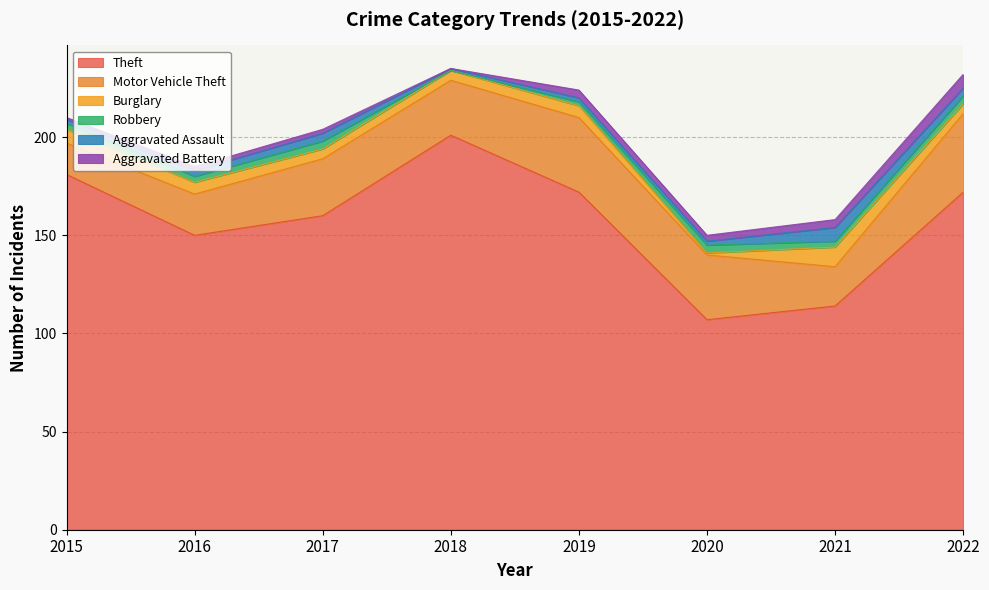

Does the chart display data point markers on the line(s)?

No